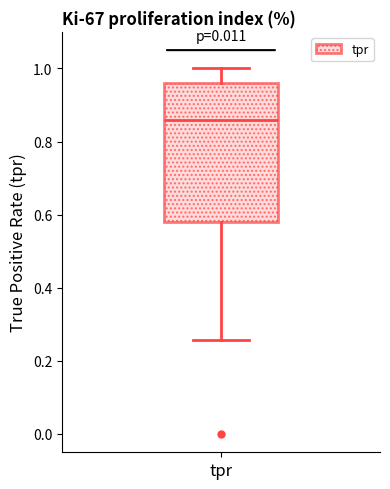

Where does the lower whisker of the box for tpr end on the y-axis? The values are not printed on the chart, so give them approximately, as read against the axis.

0.26